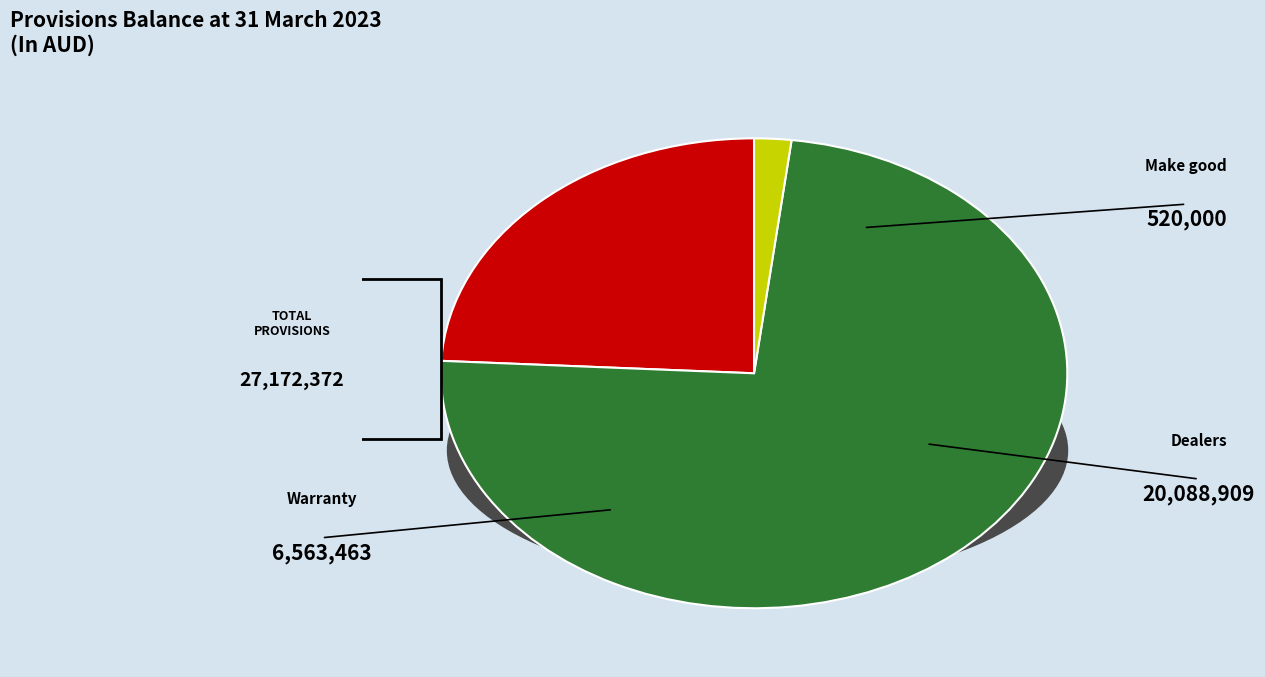

Does any single category account for the majority?

Yes